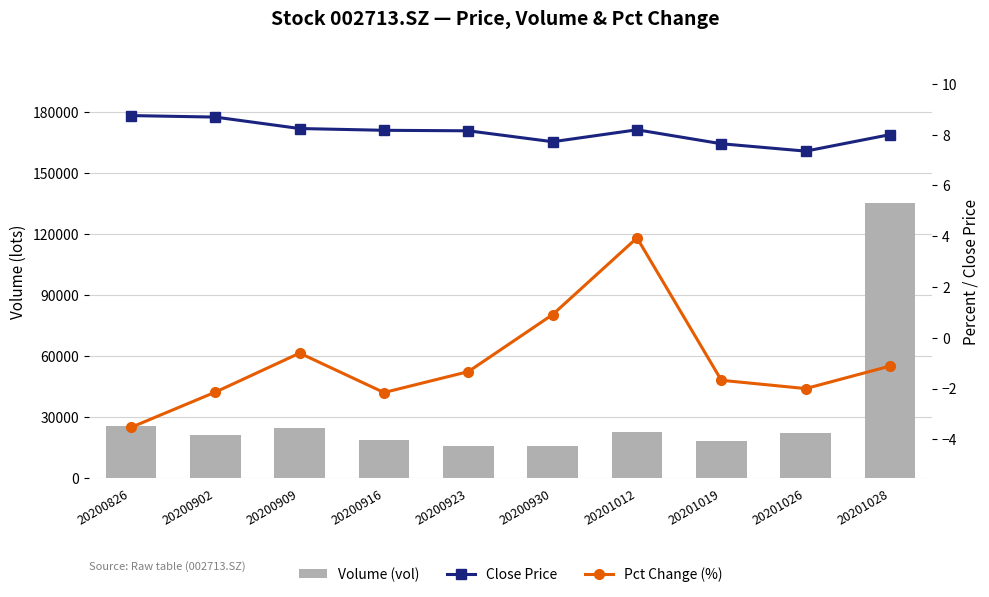

Reading right to left, what are all the values shown in this chart?

Volume (vol): 20201028=135591.6	20201026=22283.6	20201019=18051.0	20201012=22766.6	20200930=15832.2	20200923=15917.8	20200916=18952.7	20200909=24463.7	20200902=21428.0	20200826=25755.4
Close Price: 20201028=8.0	20201026=7.3	20201019=7.6	20201012=8.2	20200930=7.7	20200923=8.2	20200916=8.2	20200909=8.2	20200902=8.7	20200826=8.8
Pct Change (%): 20201028=-1.1	20201026=-2.0	20201019=-1.7	20201012=3.9	20200930=0.9	20200923=-1.3	20200916=-2.2	20200909=-0.6	20200902=-2.1	20200826=-3.5